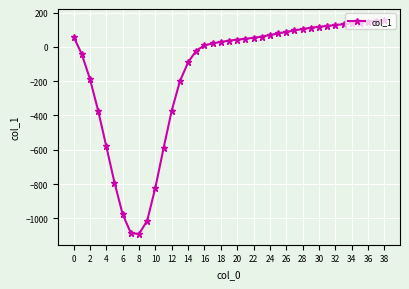

What is the smallest value displayed?

-1091